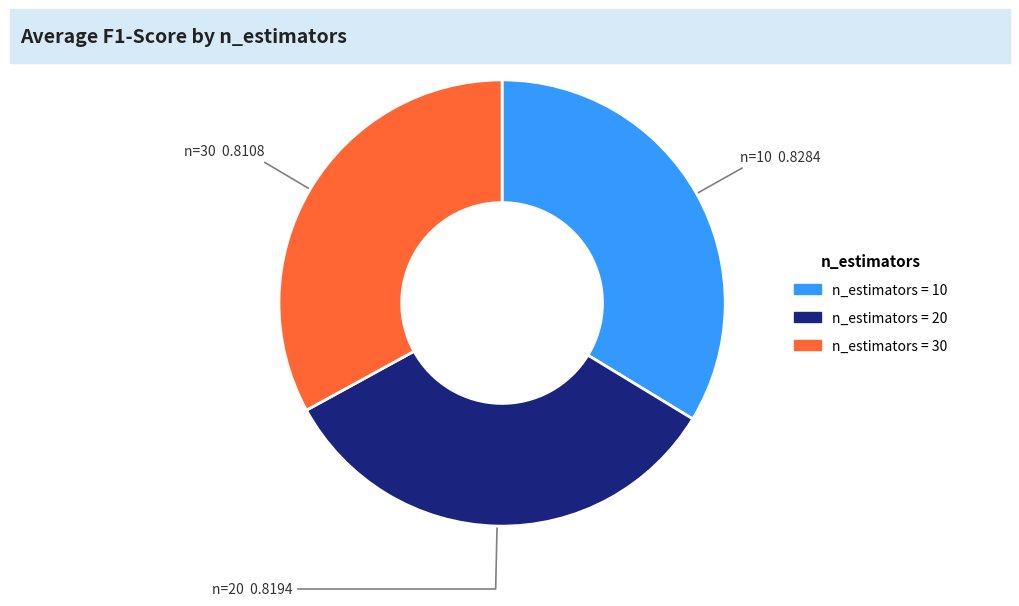

Does any single category account for the majority?

No